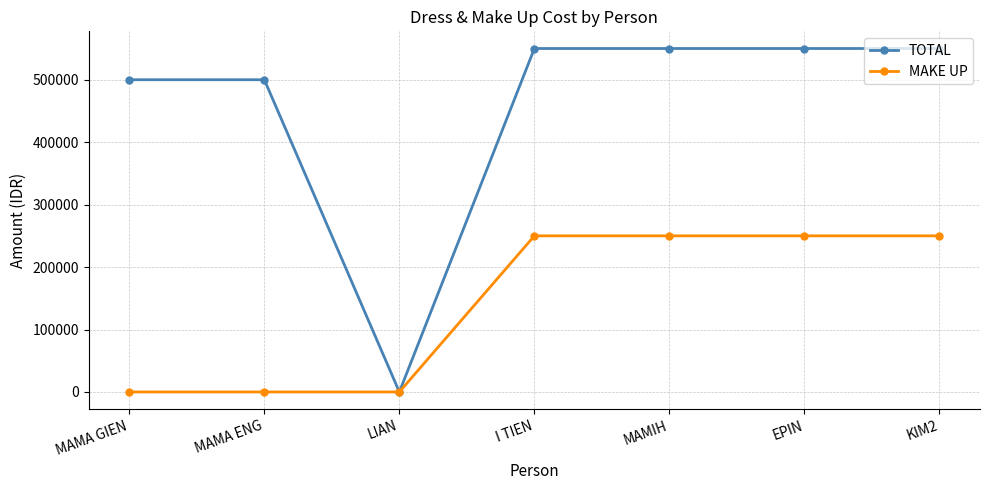

Which category has the lowest value in the TOTAL series?

LIAN